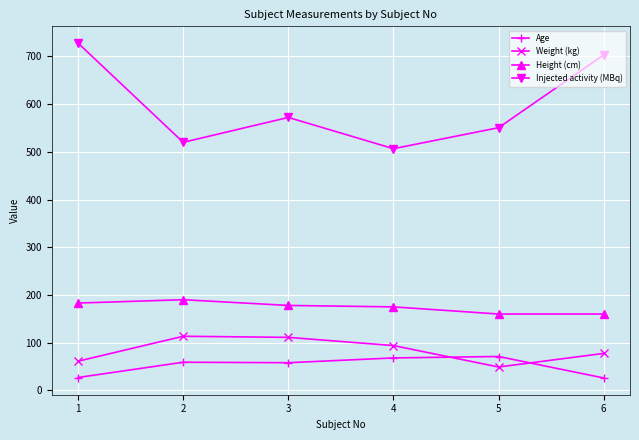

At how many categories does at least one series exceed 107?

6